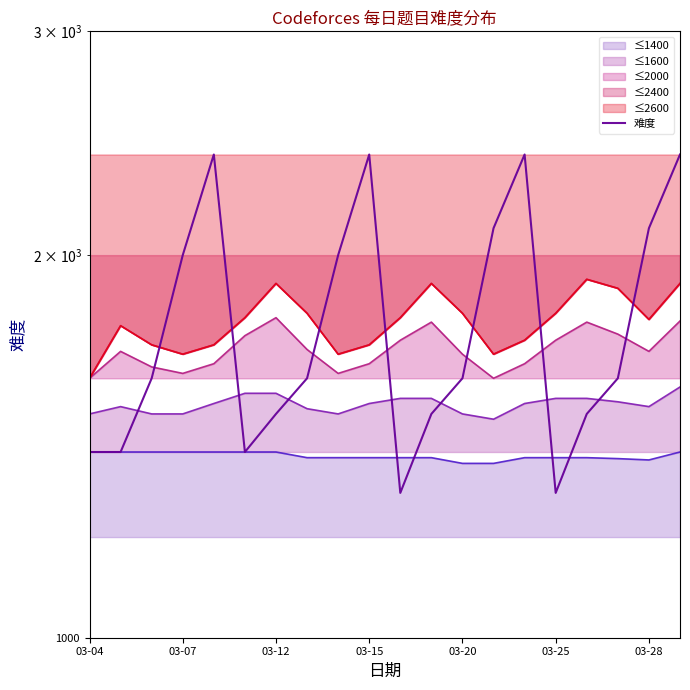

What is the difference between the maximum and second lowest values?

1100